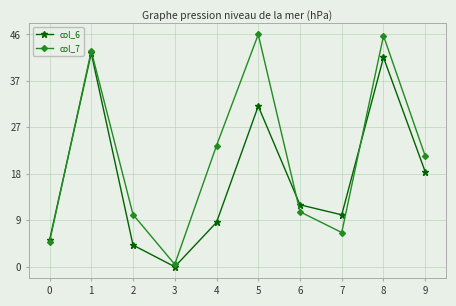

Does the chart display data point markers on the line(s)?

Yes